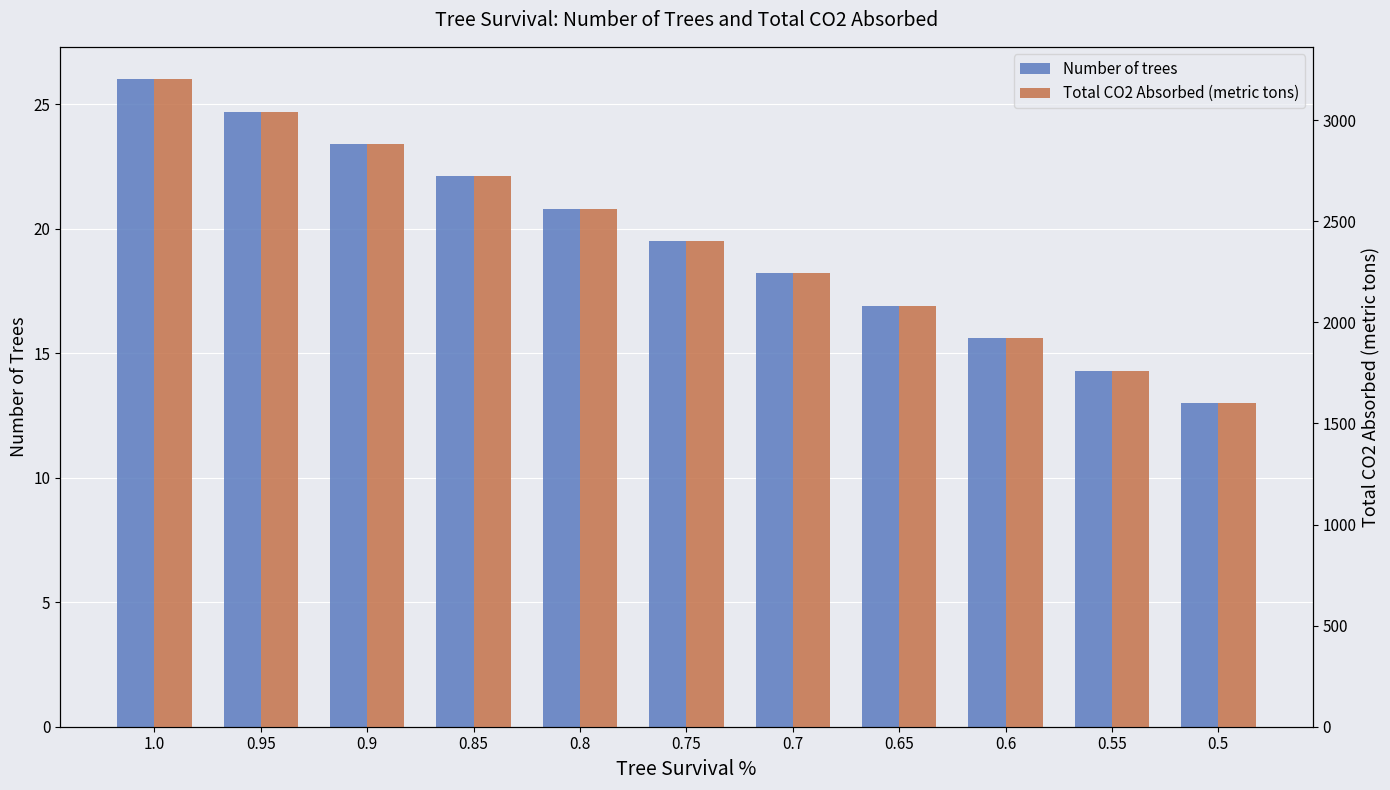

What is the spread (max minus min) of values at 0.55?

1747.3